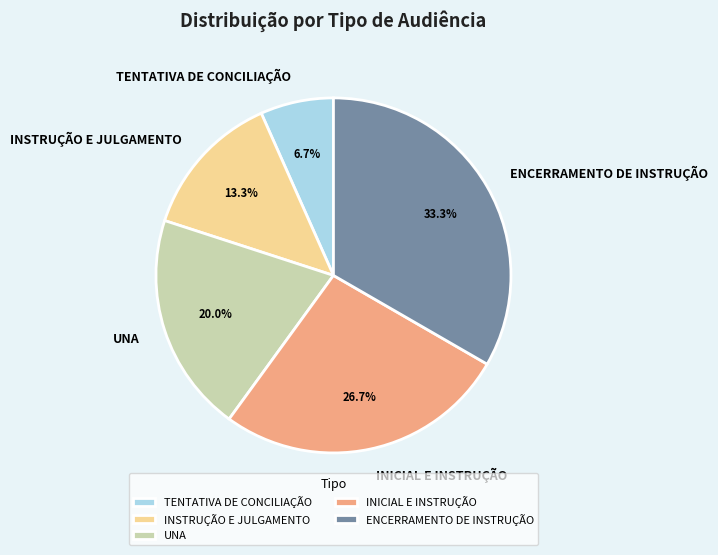

Between UNA and INICIAL E INSTRUÇÃO, which is larger?

INICIAL E INSTRUÇÃO